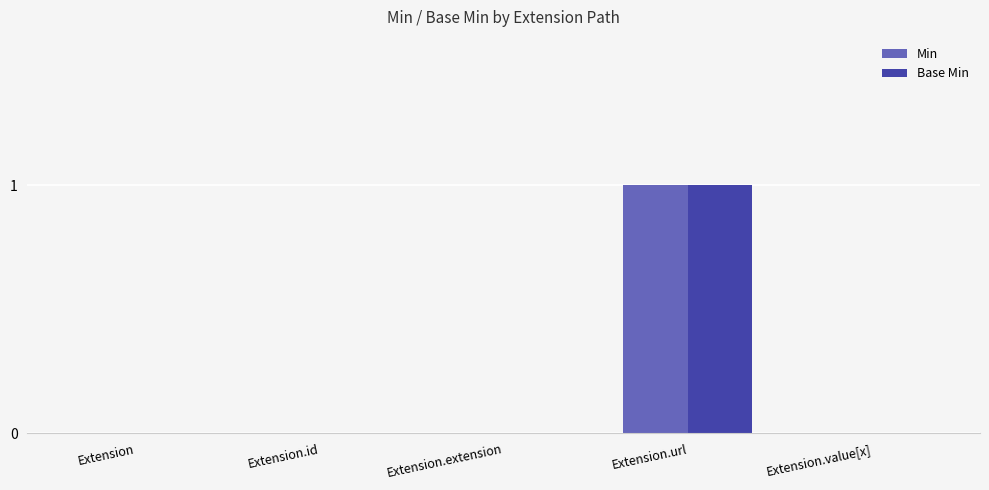

Which category has the highest value in the Min series?

Extension.url